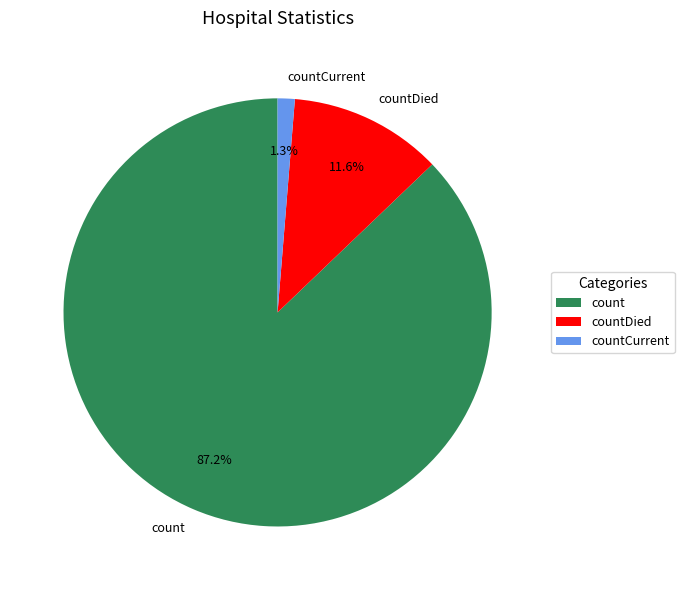

Which category has the smallest portion of the pie?

countCurrent